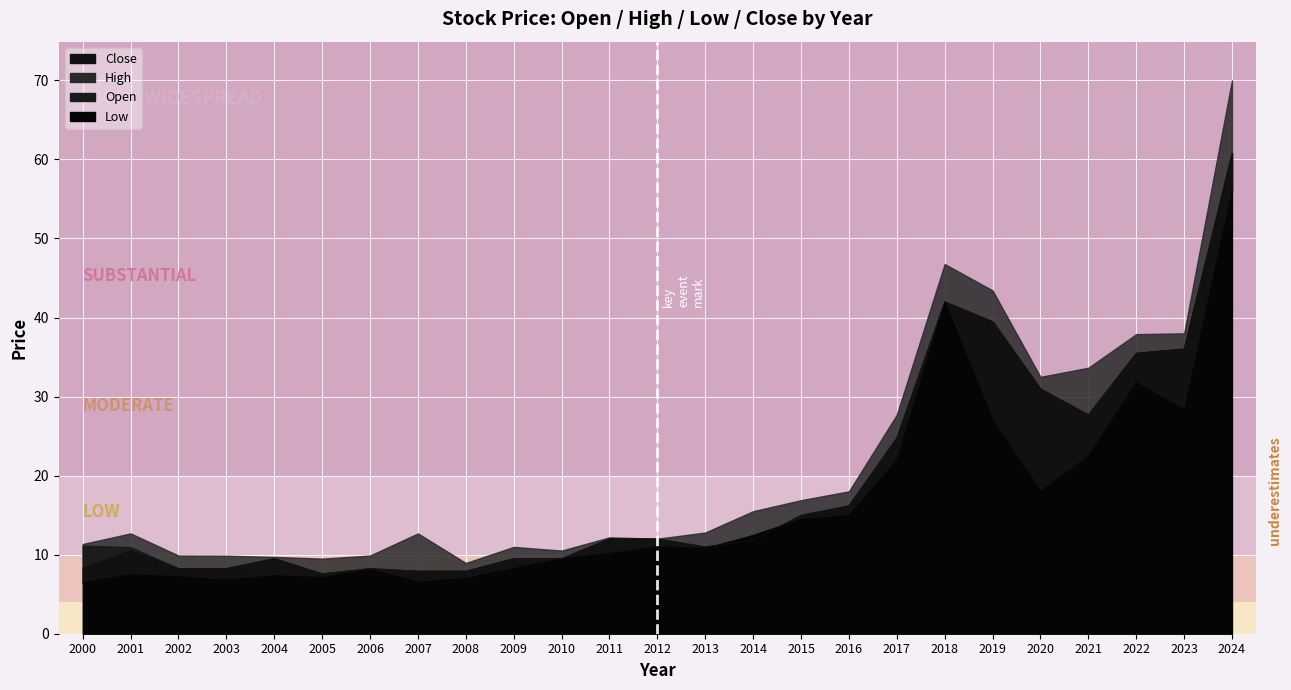

True or false: High and Low intersect in this chart.

False